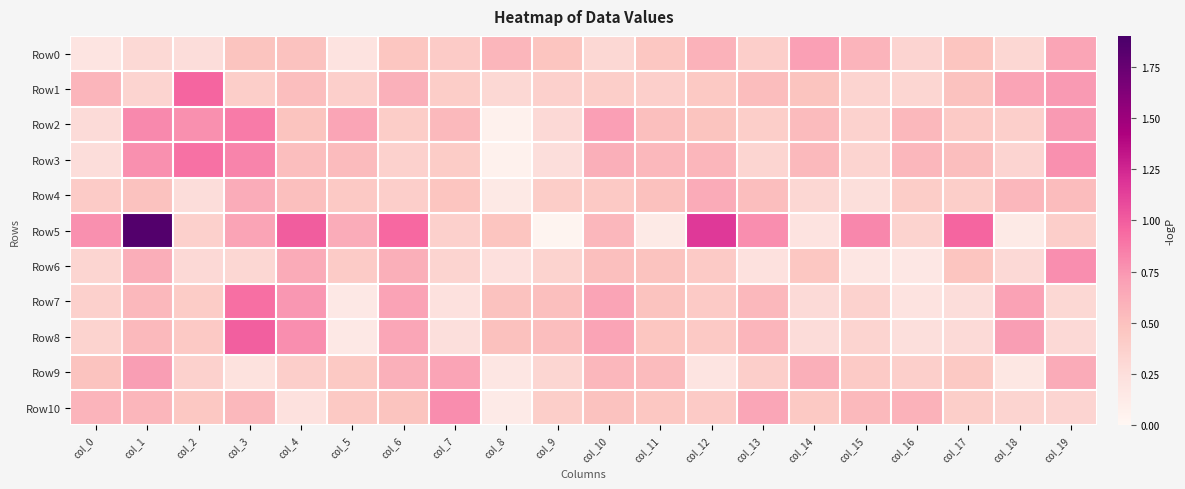

How many data points does each series have?

20